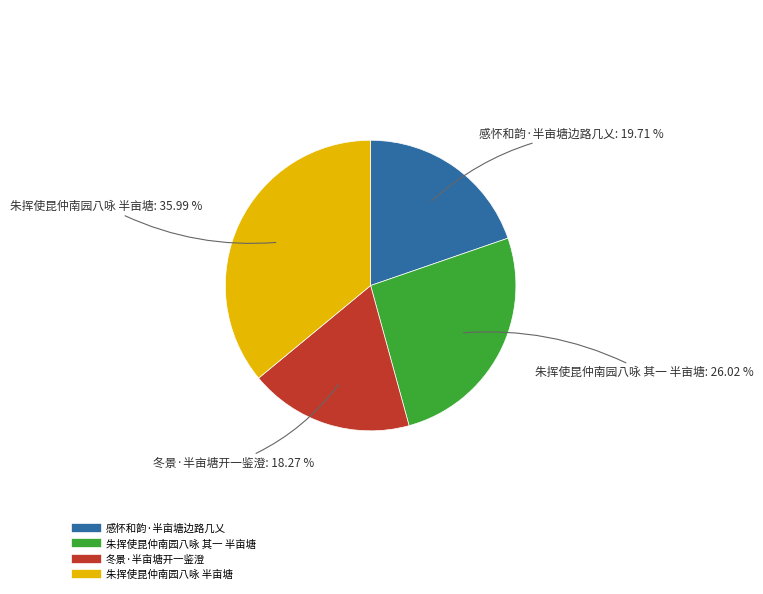

To the nearest percent, what is the difference between the 感怀和韵·半亩塘边路几乂 and 冬景·半亩塘开一鉴澄 slice percentages?

1%